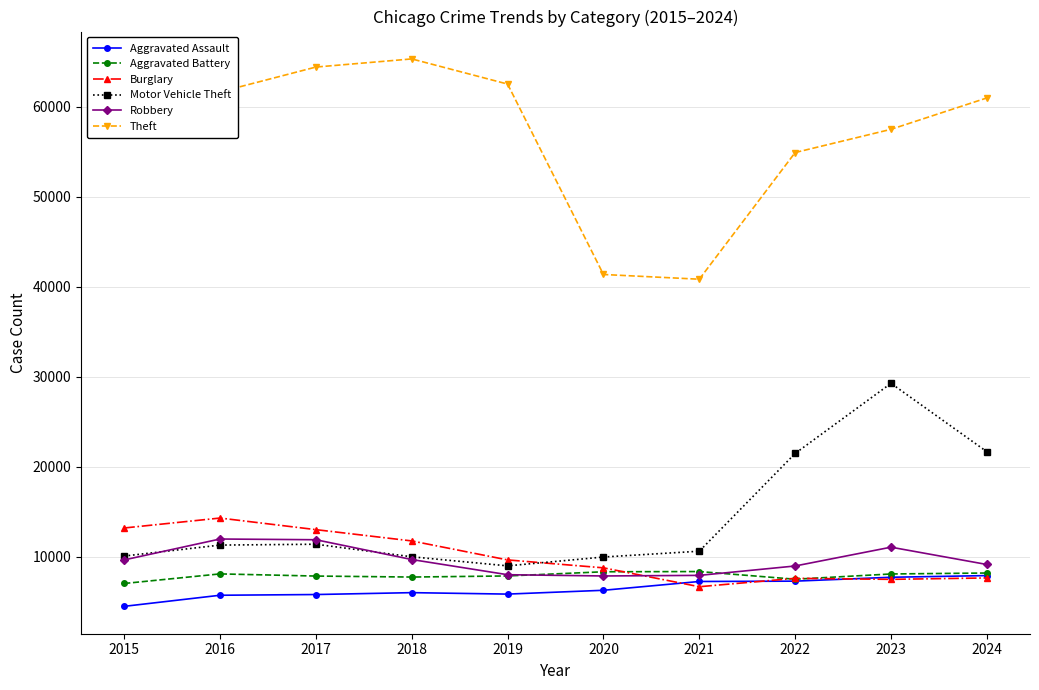

Is this an area chart (filled region under the line)?

No